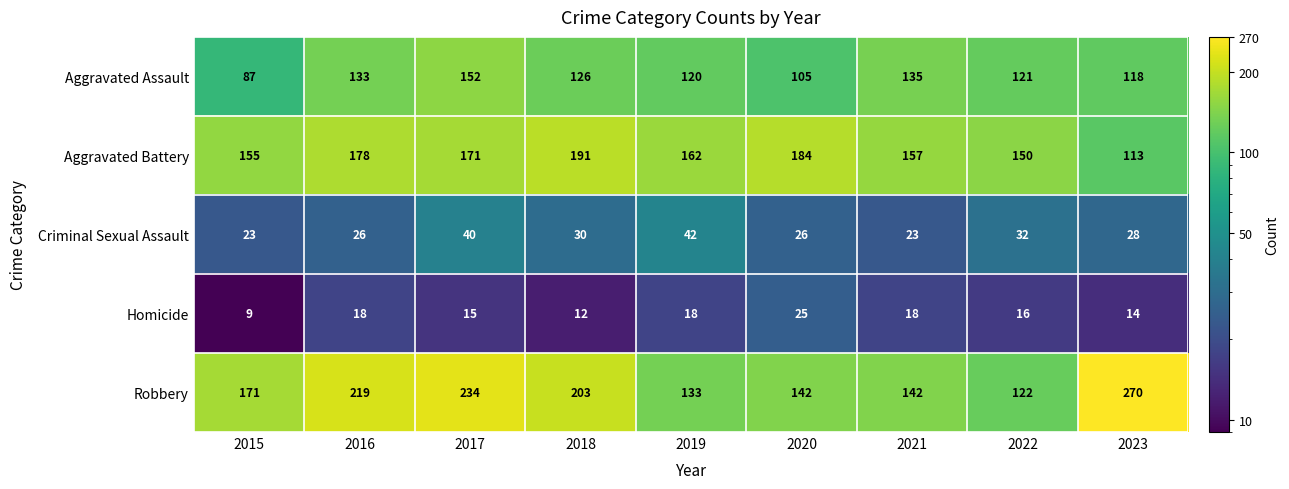

What is the difference between the maximum and minimum values in the Homicide series?

16